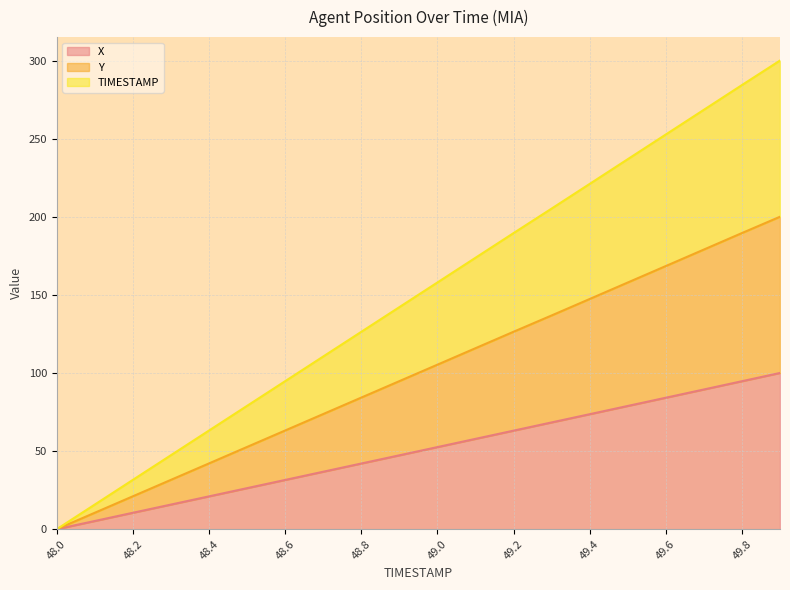

How many lines are shown in the chart?

3